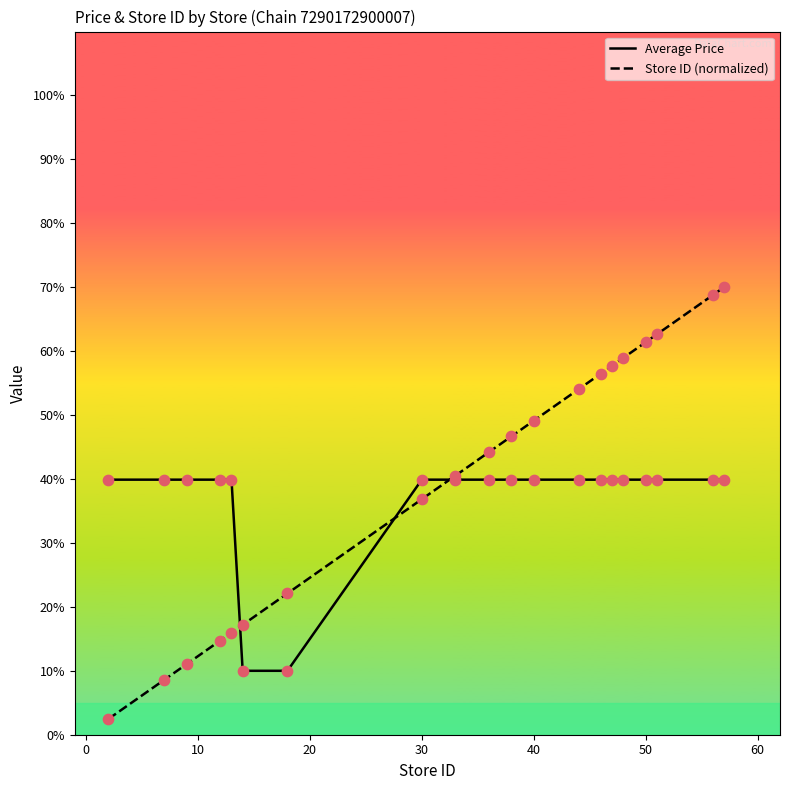

List the series in order of their peak value, highest first.

Store ID (normalized), Average Price